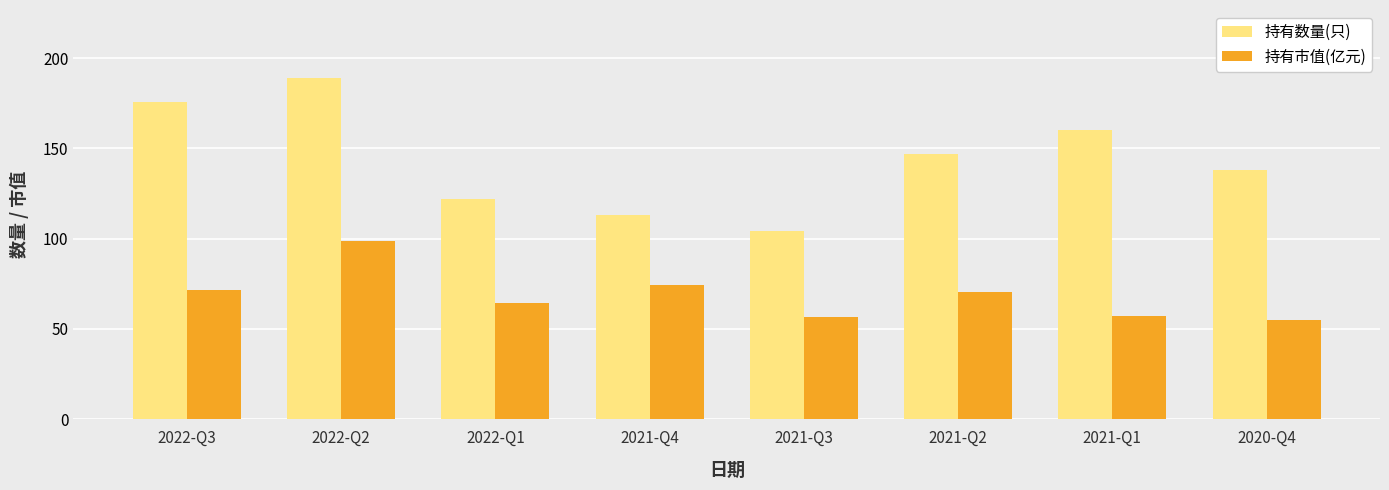

List the series in order of their peak value, lowest first.

持有市值(亿元), 持有数量(只)